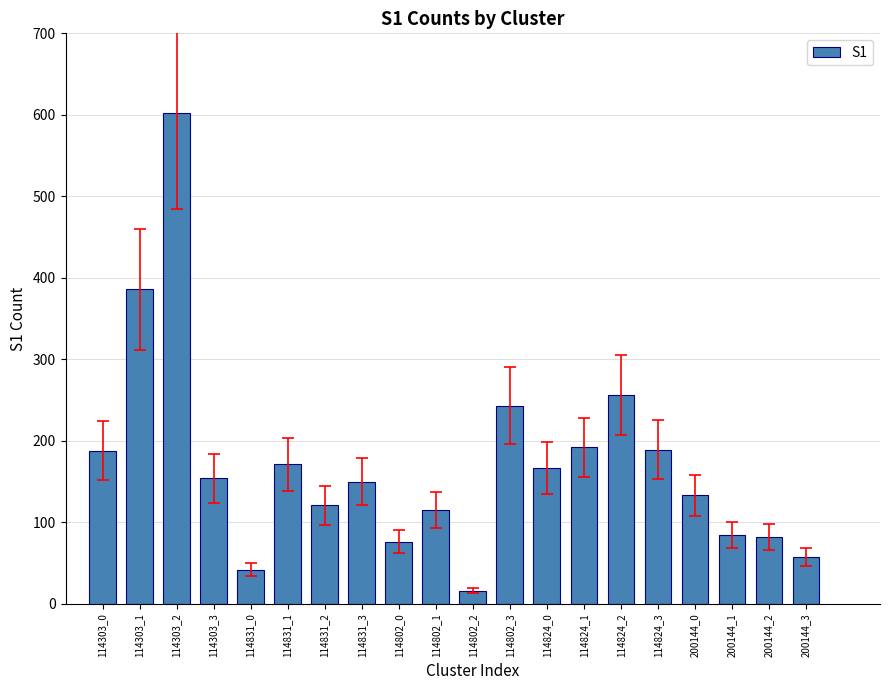

How many data points are less than 154?

10